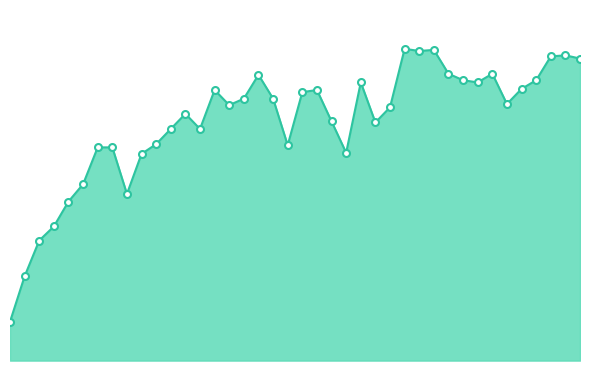

What is the value of the 40th point from the left?

0.9